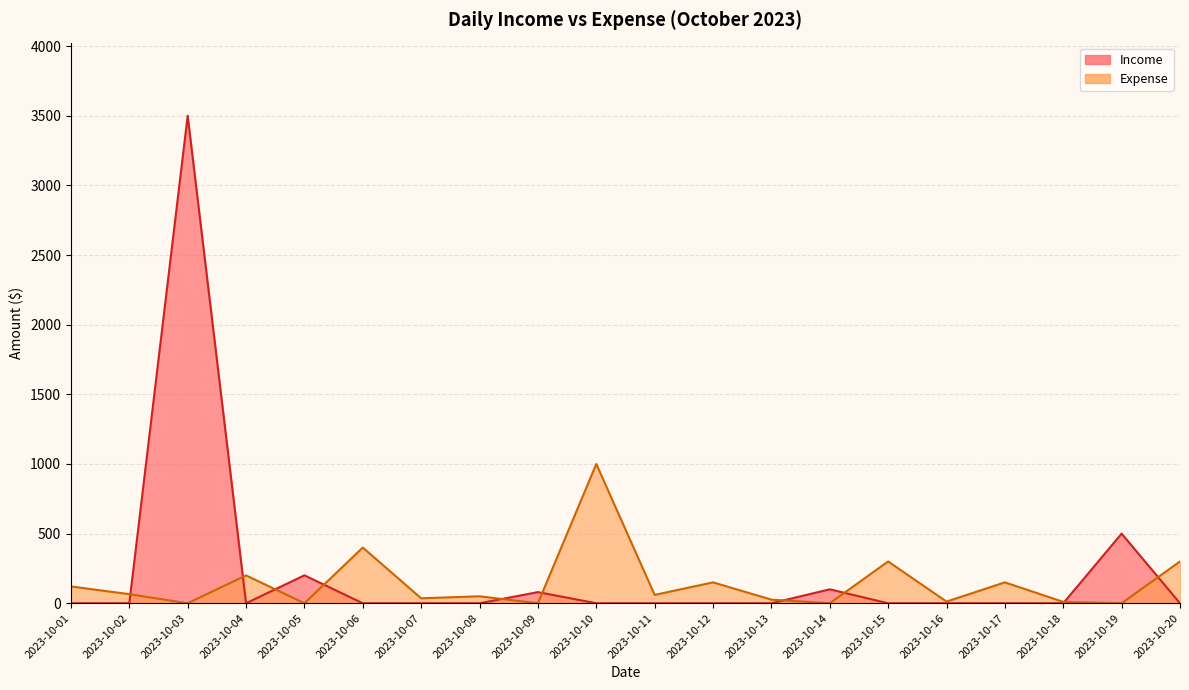

Between 2023-10-01 and 2023-10-04, which series saw the biggest shift?

Expense